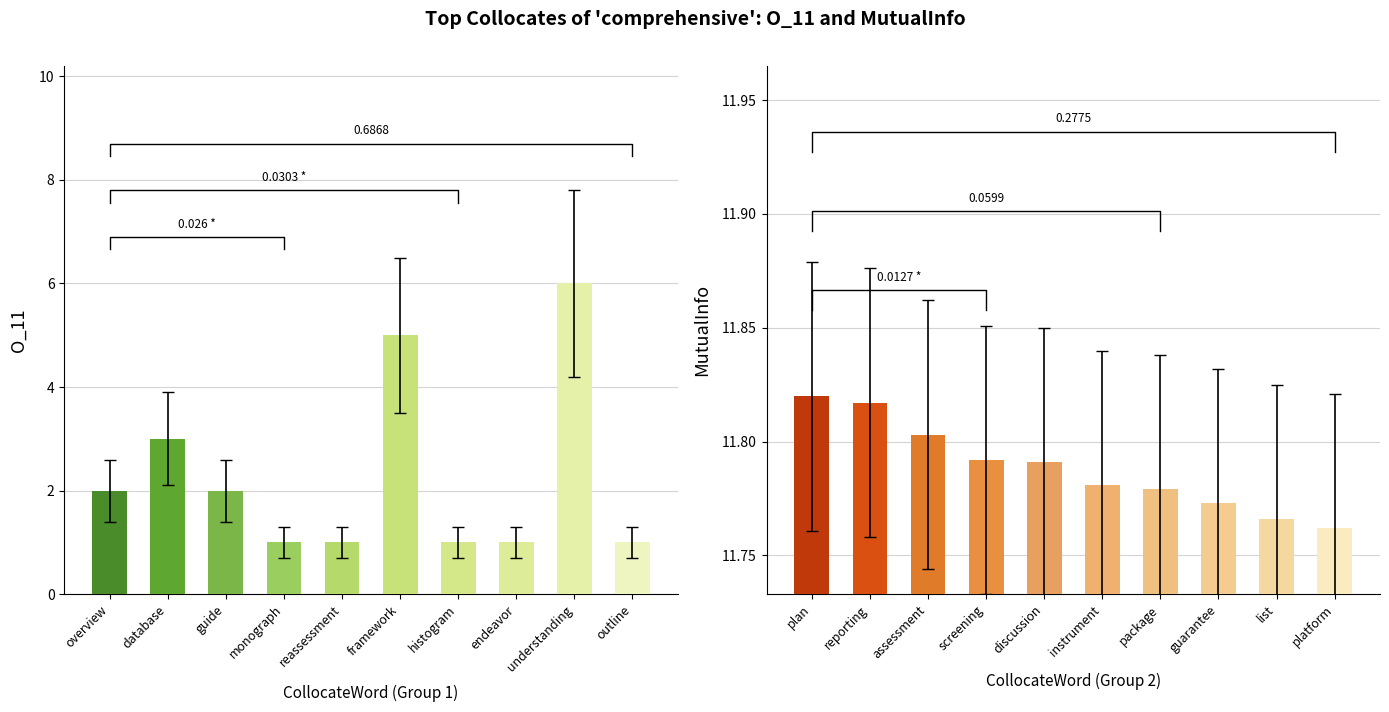

Reading left to right, extract all data points from this chart.

O_11: 2.0	3.0	2.0	1.0	1.0	5.0	1.0	1.0	6.0	1.0
MutualInfo: 11.8	11.8	11.8	11.8	11.8	11.8	11.8	11.8	11.8	11.8